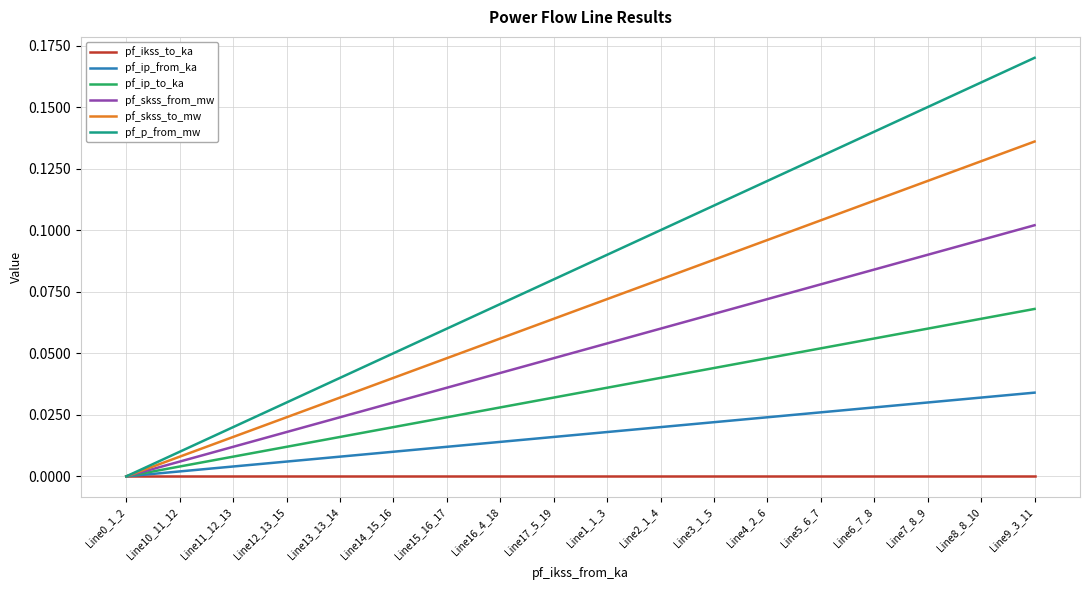

What is the sum of all pf_skss_from_mw values?

0.9